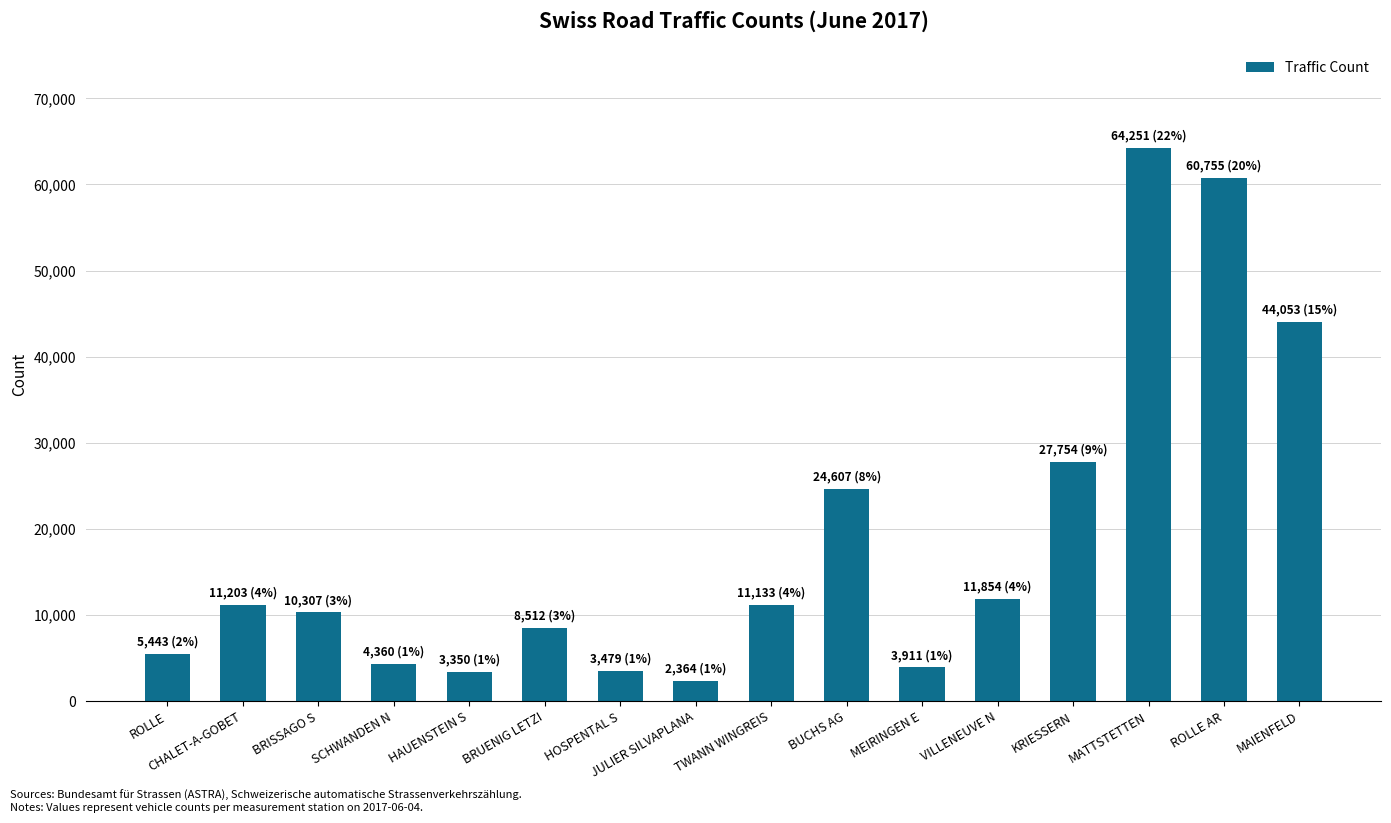

The chart shows a value of 11203 at CHALET-A-GOBET. True or false?

True